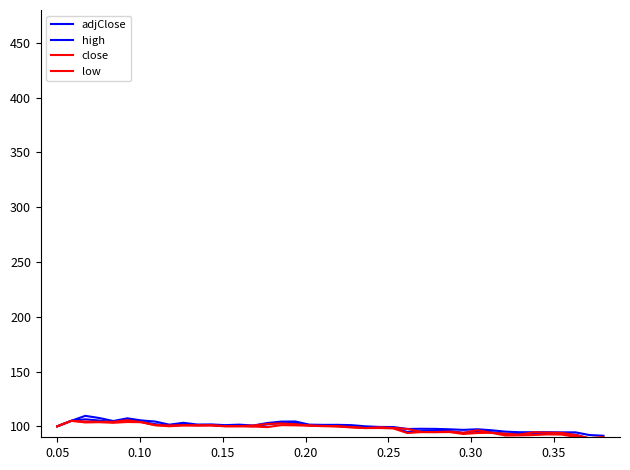

Does the chart display data point markers on the line(s)?

No